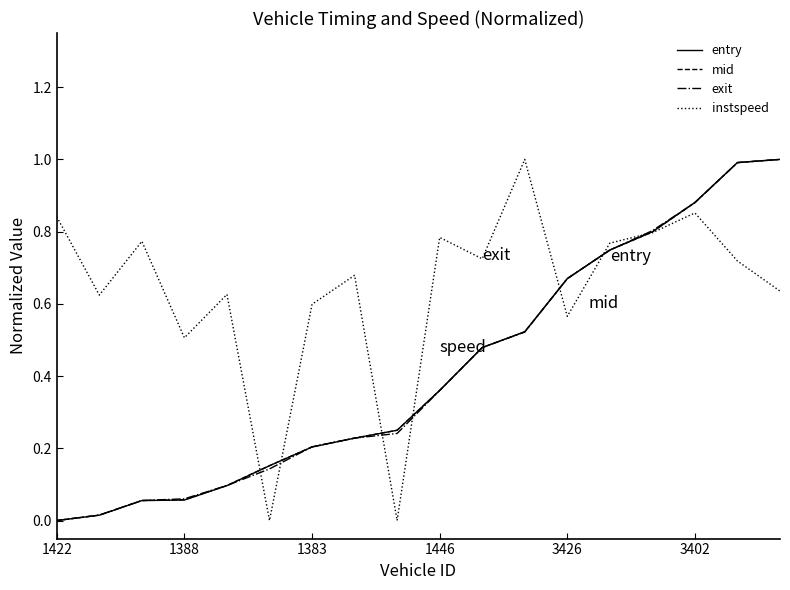

How many distinct data groups are displayed?

4